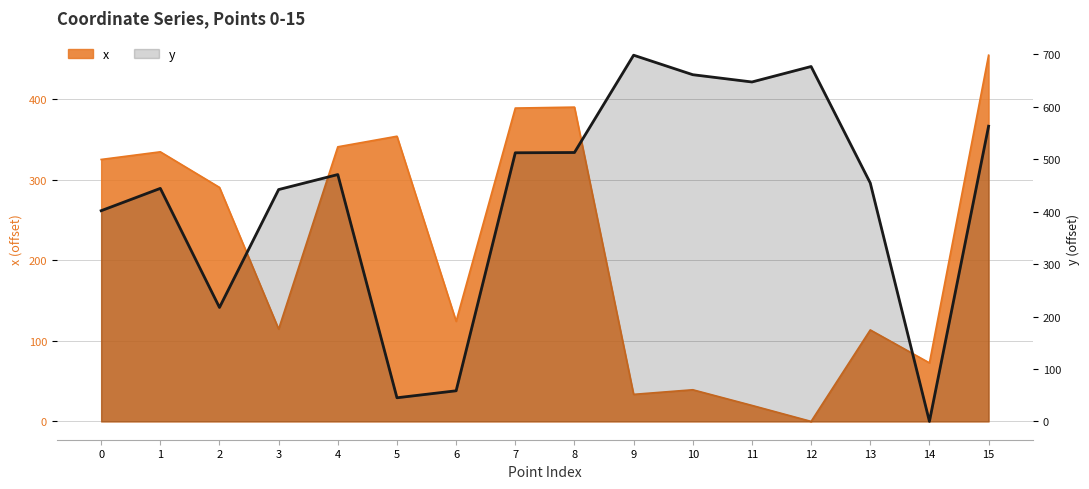

How many lines are shown in the chart?

1